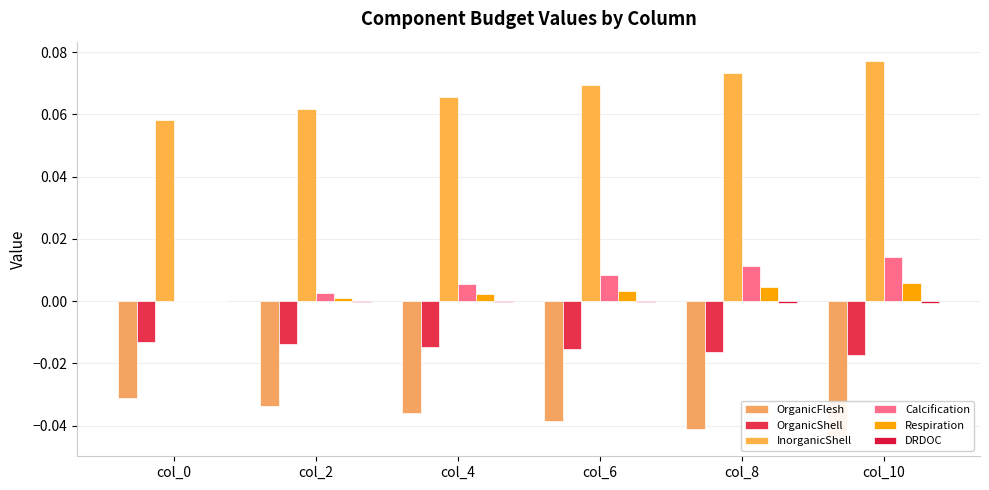

What is the sum of all InorganicShell values?

0.4